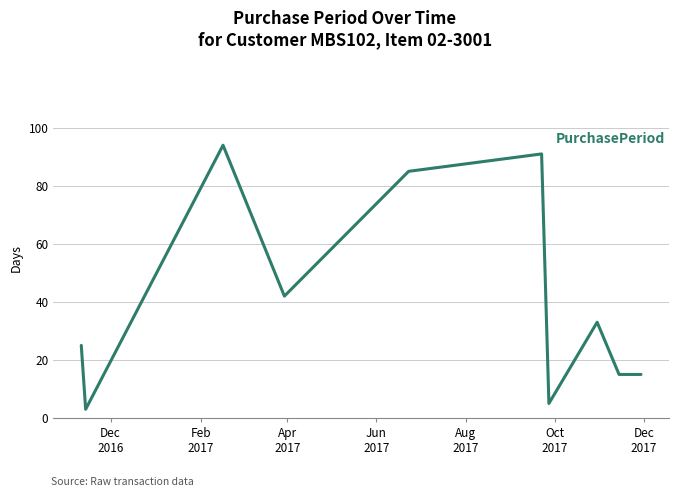

What is the greatest value displayed?

94